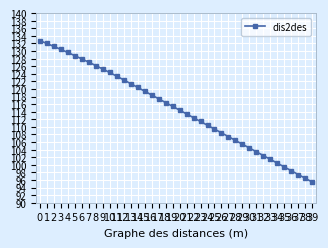

Does the chart display data point markers on the line(s)?

Yes